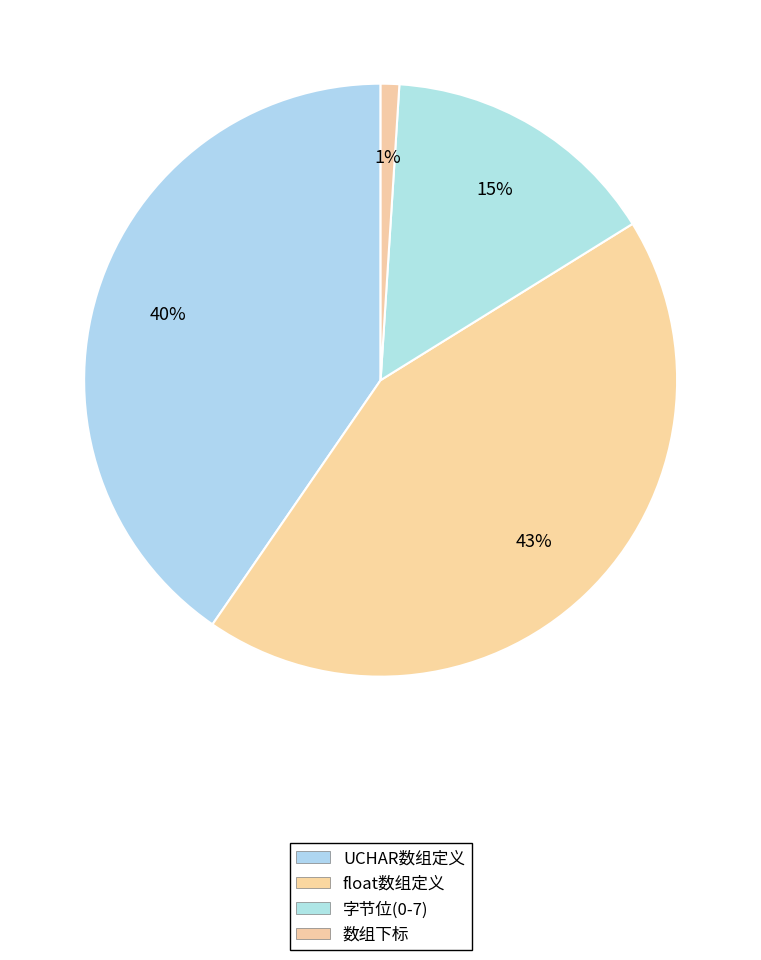

To the nearest percent, what percentage of the pie is 数组下标?

1%